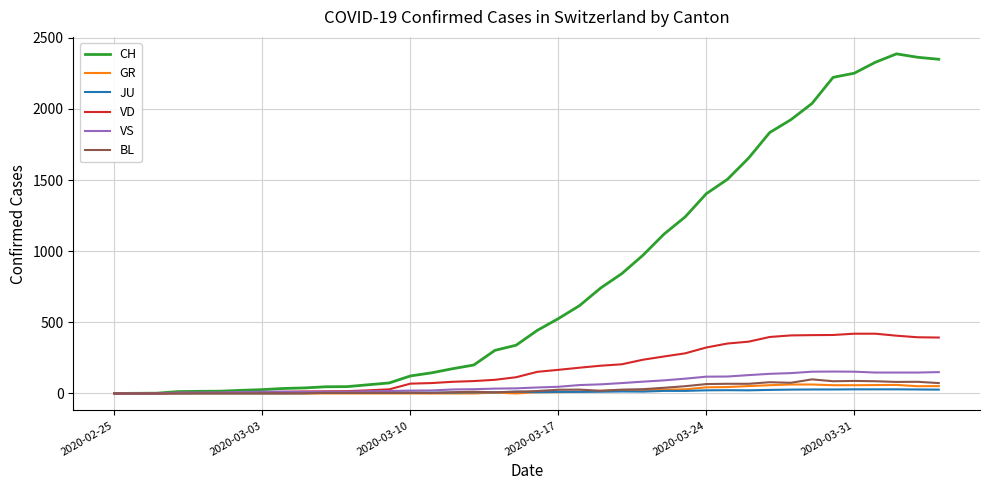

Which series has the largest range (max minus min)?

CH